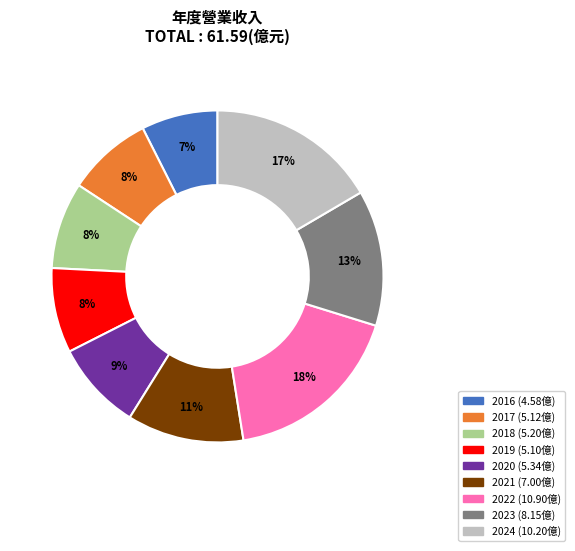

Is it true that 2020 is 9% of the pie?

True